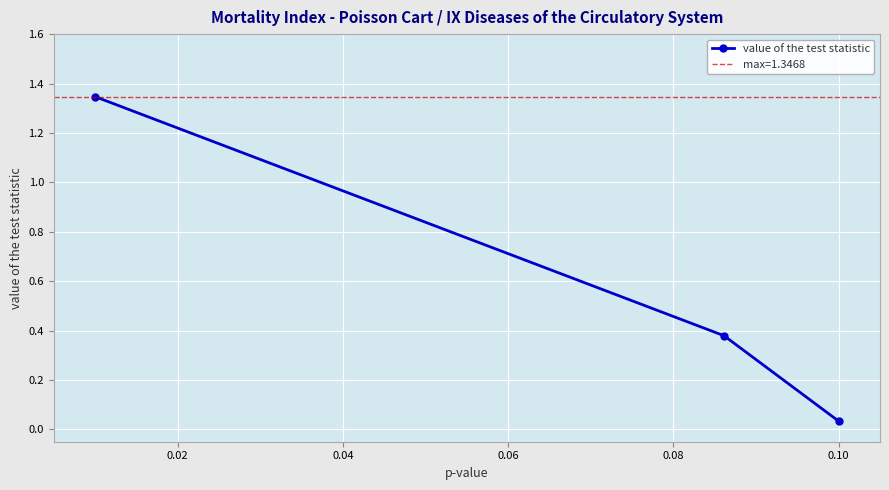

What is the sum of all values?

1.8